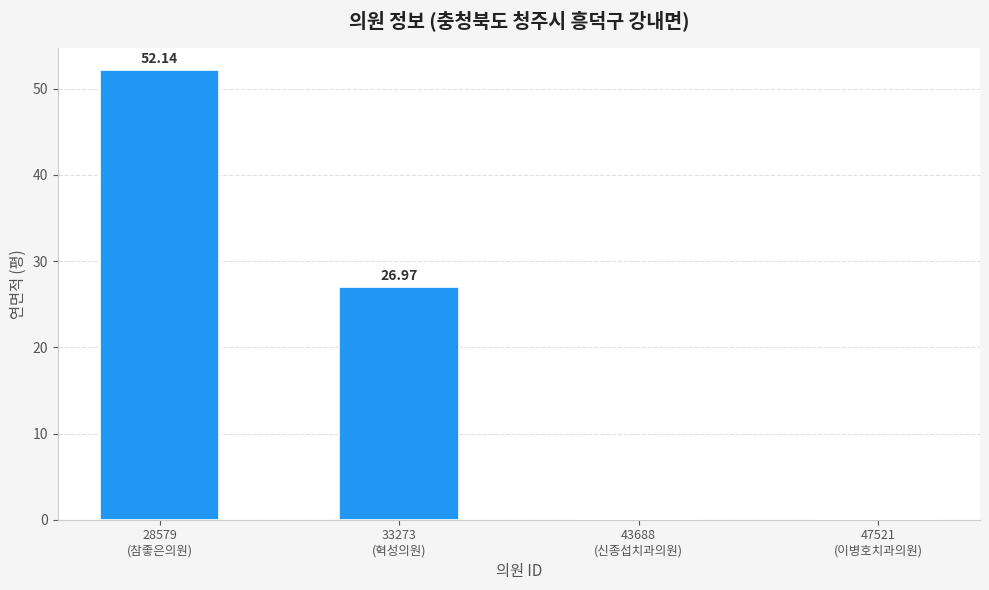

Reading left to right, what are all the values shown in this chart?

28579
(참좋은의원)=52.1	33273
(혁성의원)=27.0	43688
(신종섭치과의원)=0.0	47521
(이병호치과의원)=0.0